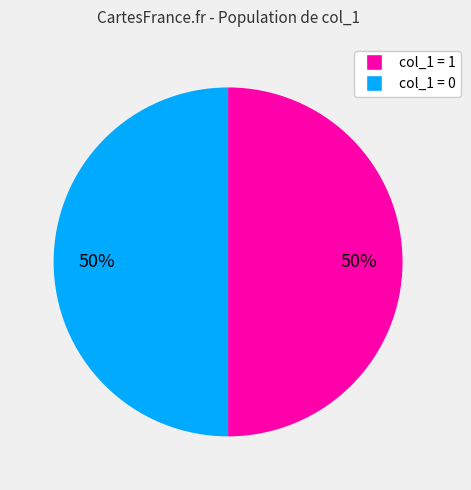

To the nearest percent, what is the average slice percentage?

50%